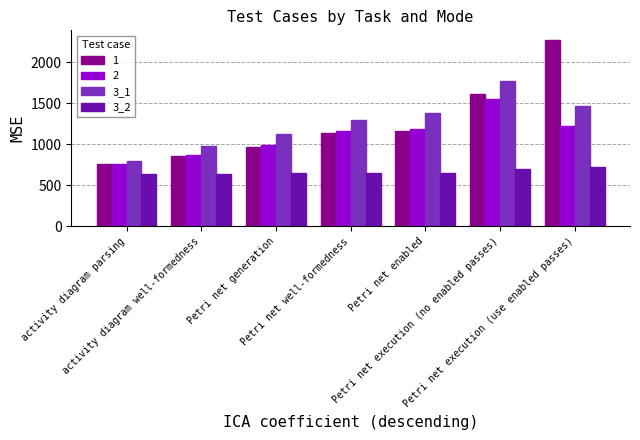

What position from the left is activity diagram parsing?

1